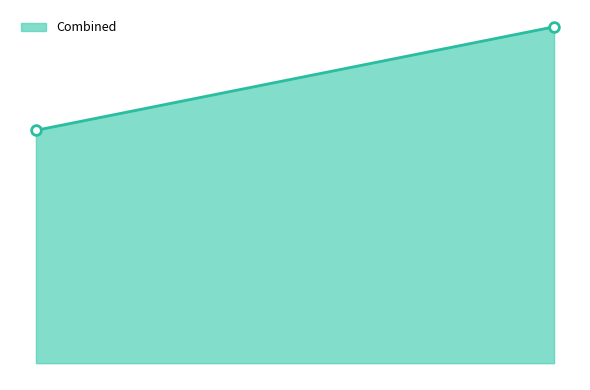

At how many categories does at least one series exceed 4?

2